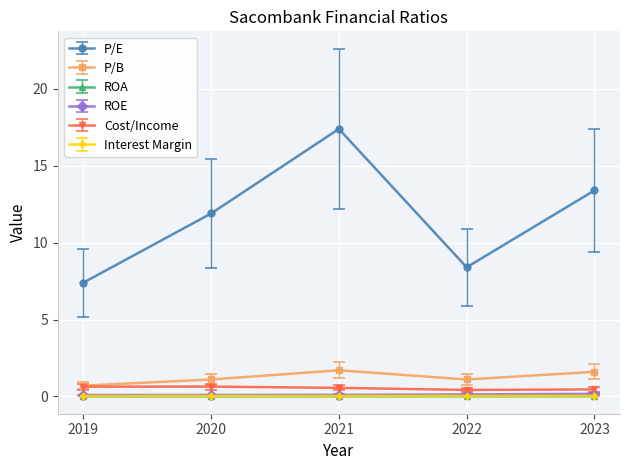

True or false: Cost/Income has a value of 0.6 at 2021.

True